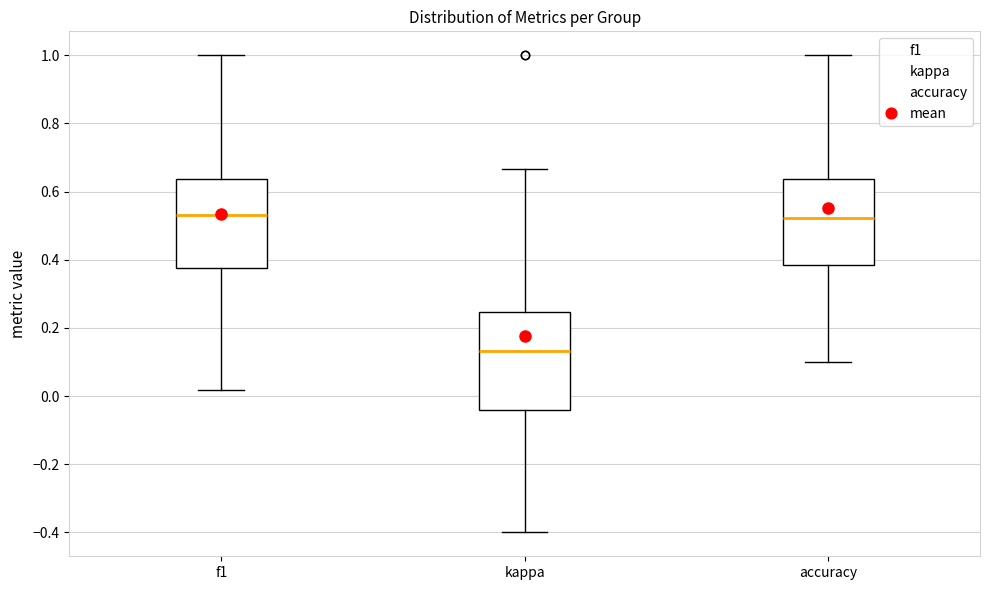

Reading left to right, read every box against the y-axis: the position of its median line, the range the box covers, and the ends of its whiskers. The values are not printed on the chart, so give them approximately, as read against the axis.

f1: median 0.54, box 0.38 to 0.64, whiskers 0.02 to 1.00
kappa: median 0.14, box -0.04 to 0.24, whiskers -0.40 to 0.66
accuracy: median 0.52, box 0.38 to 0.64, whiskers 0.10 to 1.00